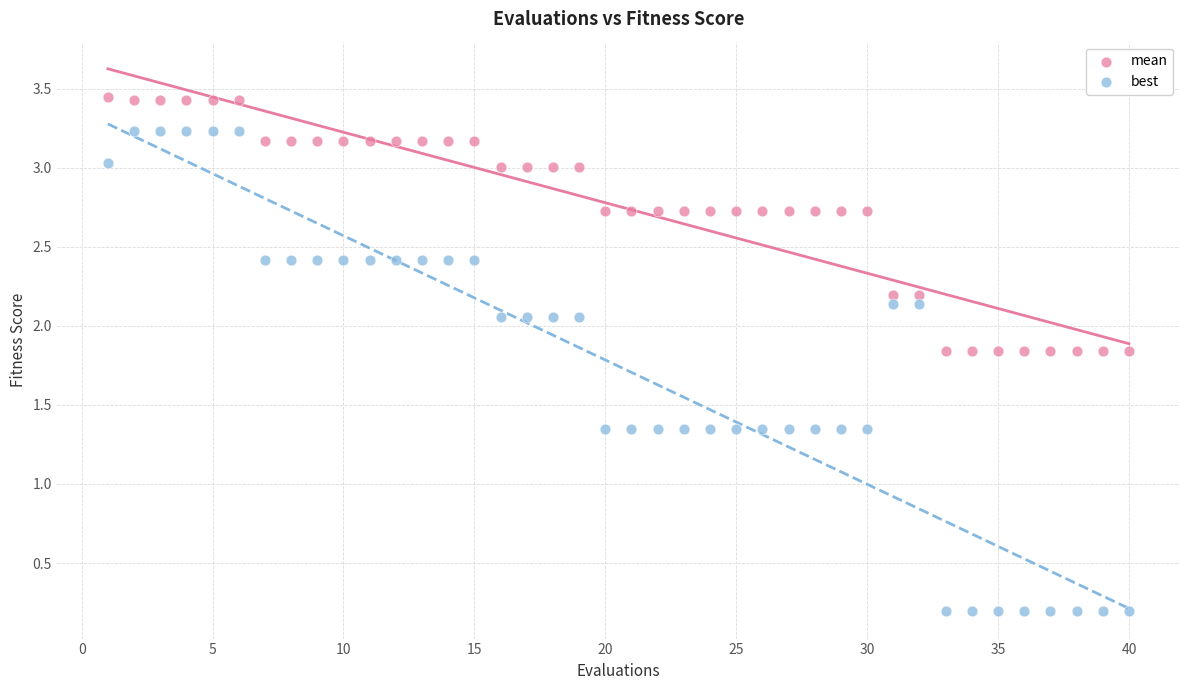

What is the X range (max minus min) for the scatter plot?

39.0